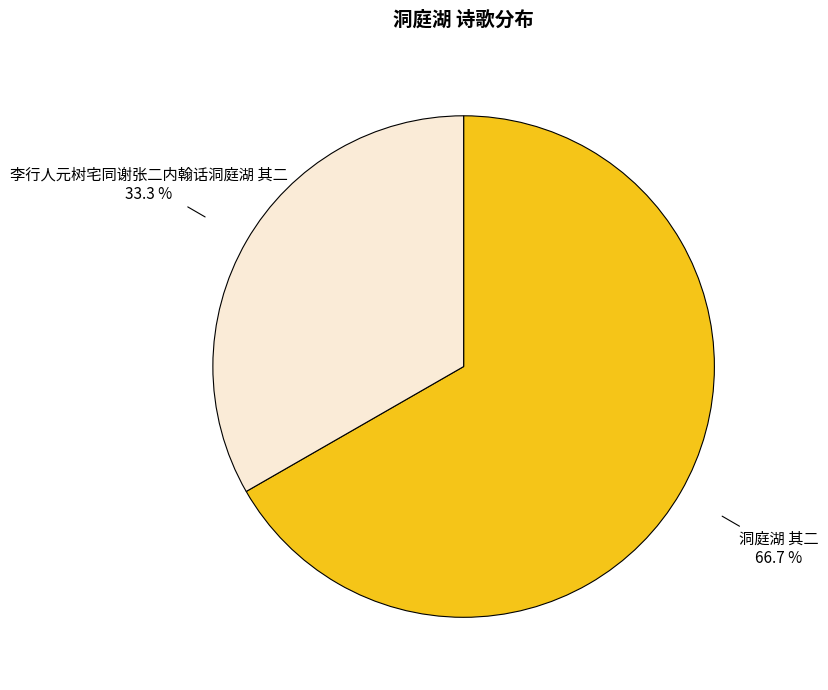

What percentage is NOT represented by 洞庭湖 其二?

33.3%